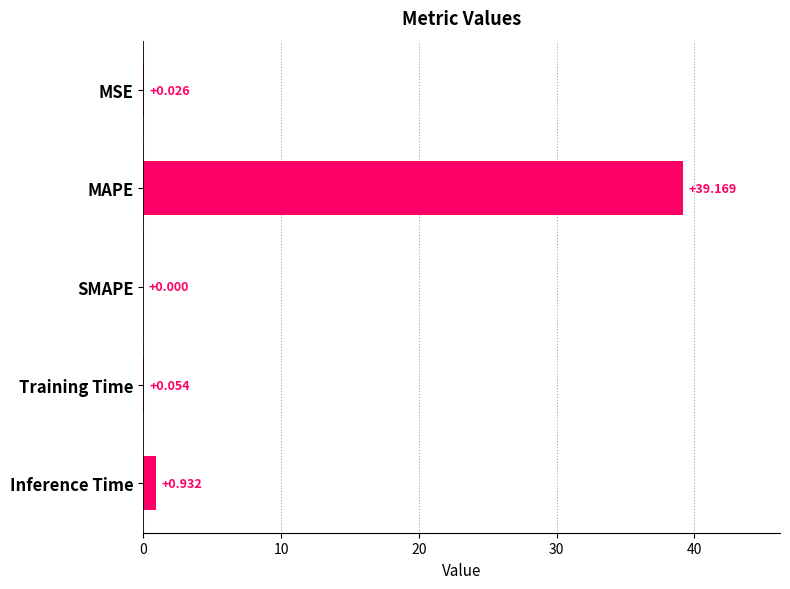

Which label corresponds to the largest value in the chart?

MAPE